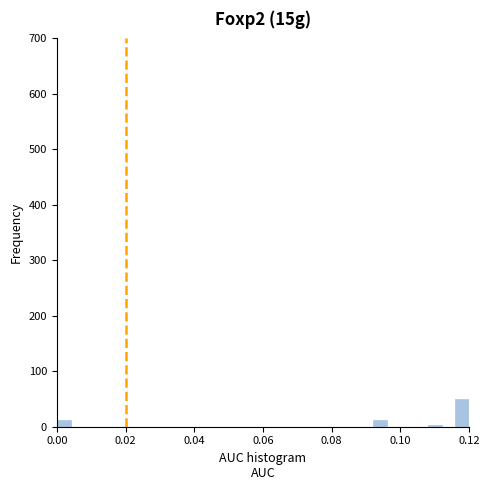

Around what value on the x-axis is the tallest bar? Give the approximate position of its centre, as read against the axis.

0.118